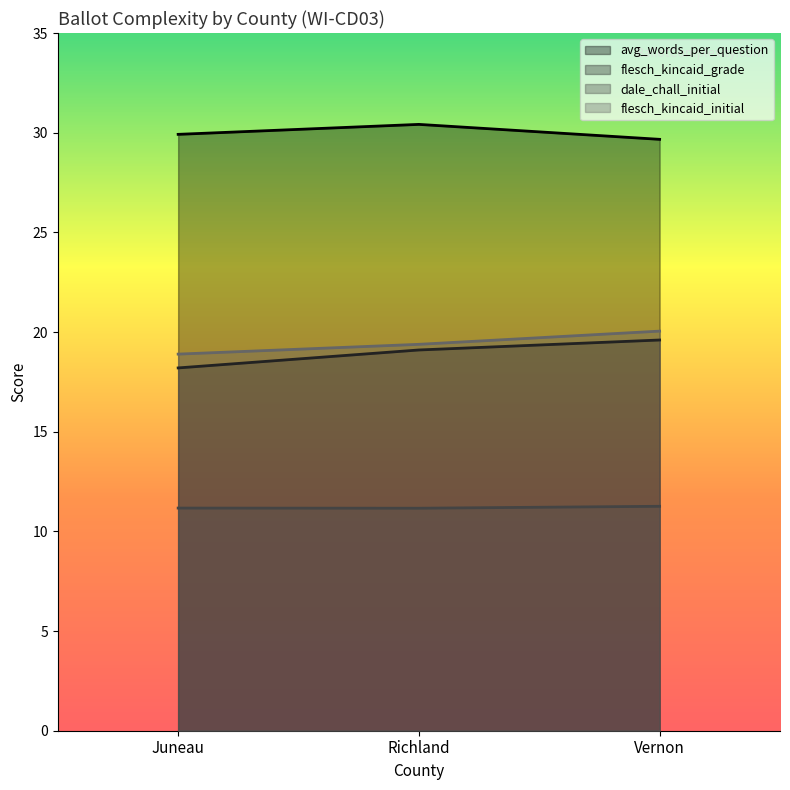

What is the sum of the flesch_kincaid_grade values at Juneau and Richland?

37.3